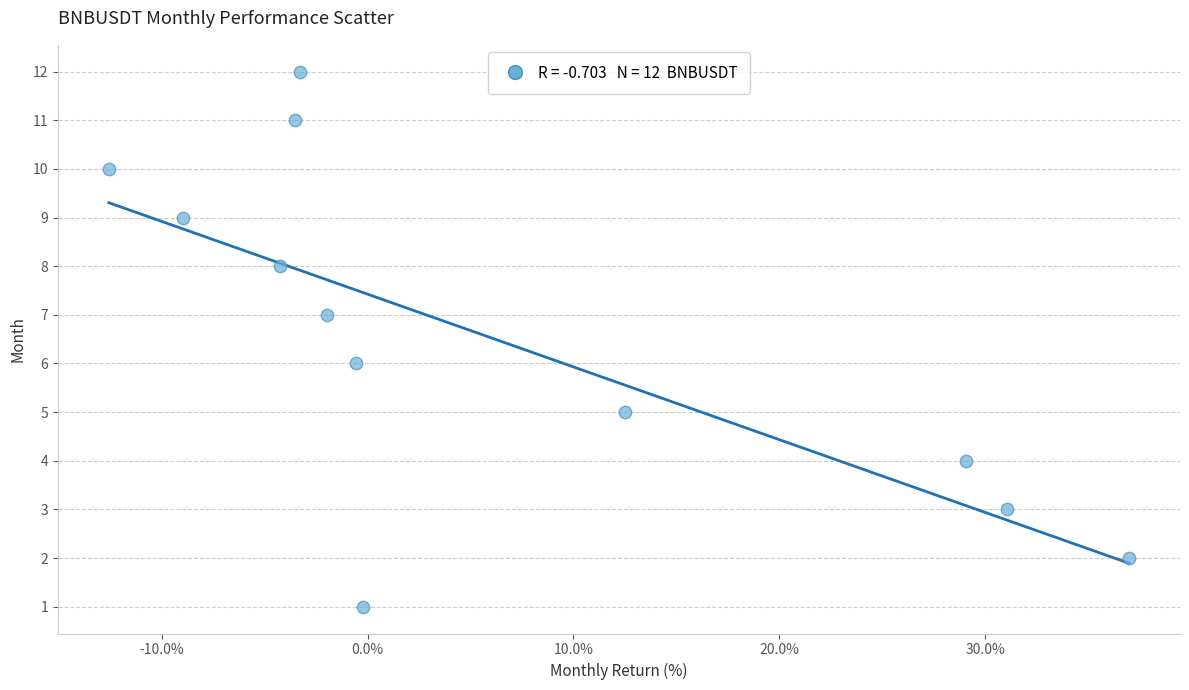

What is the range of Y values (max minus min)?

11